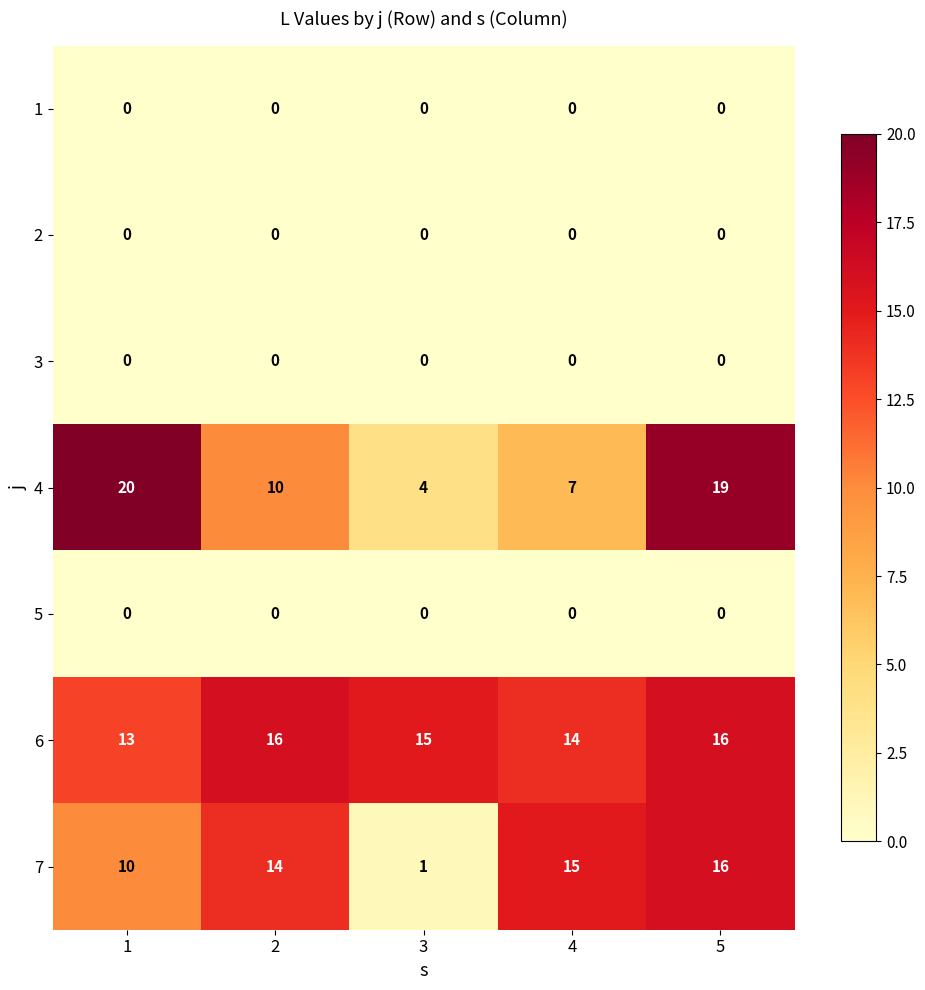

Which series has the largest total across all categories?

6